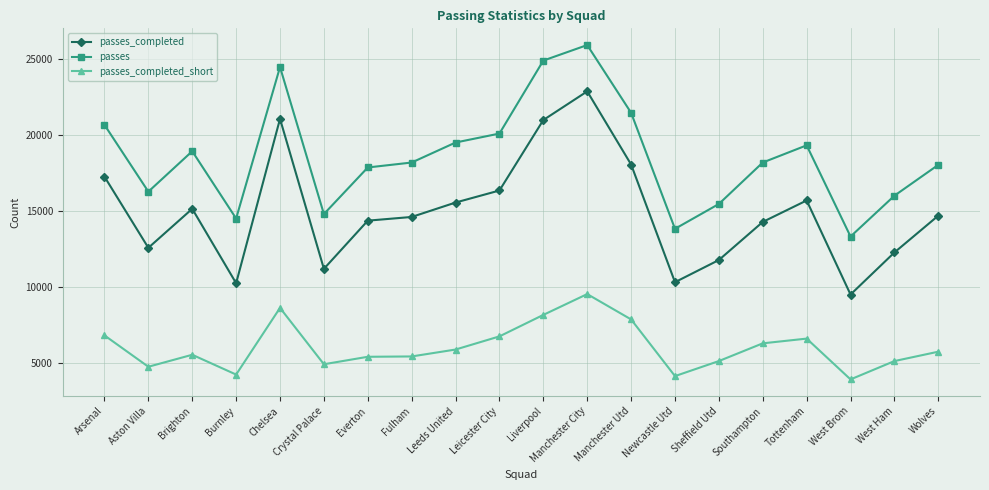

What are all the series names shown in the legend?

passes_completed, passes, passes_completed_short